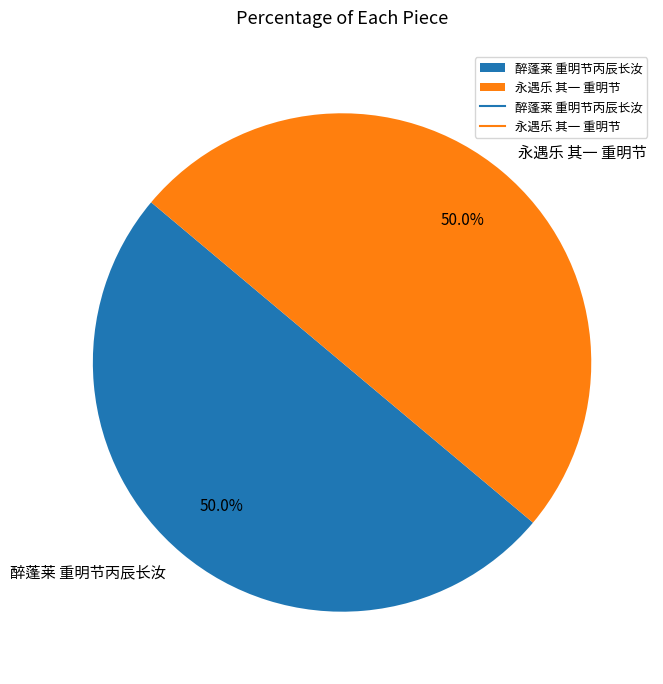

What is the total percentage of 醉蓬莱 重明节丙辰长汝 and 永遇乐 其一 重明节?

100.0%